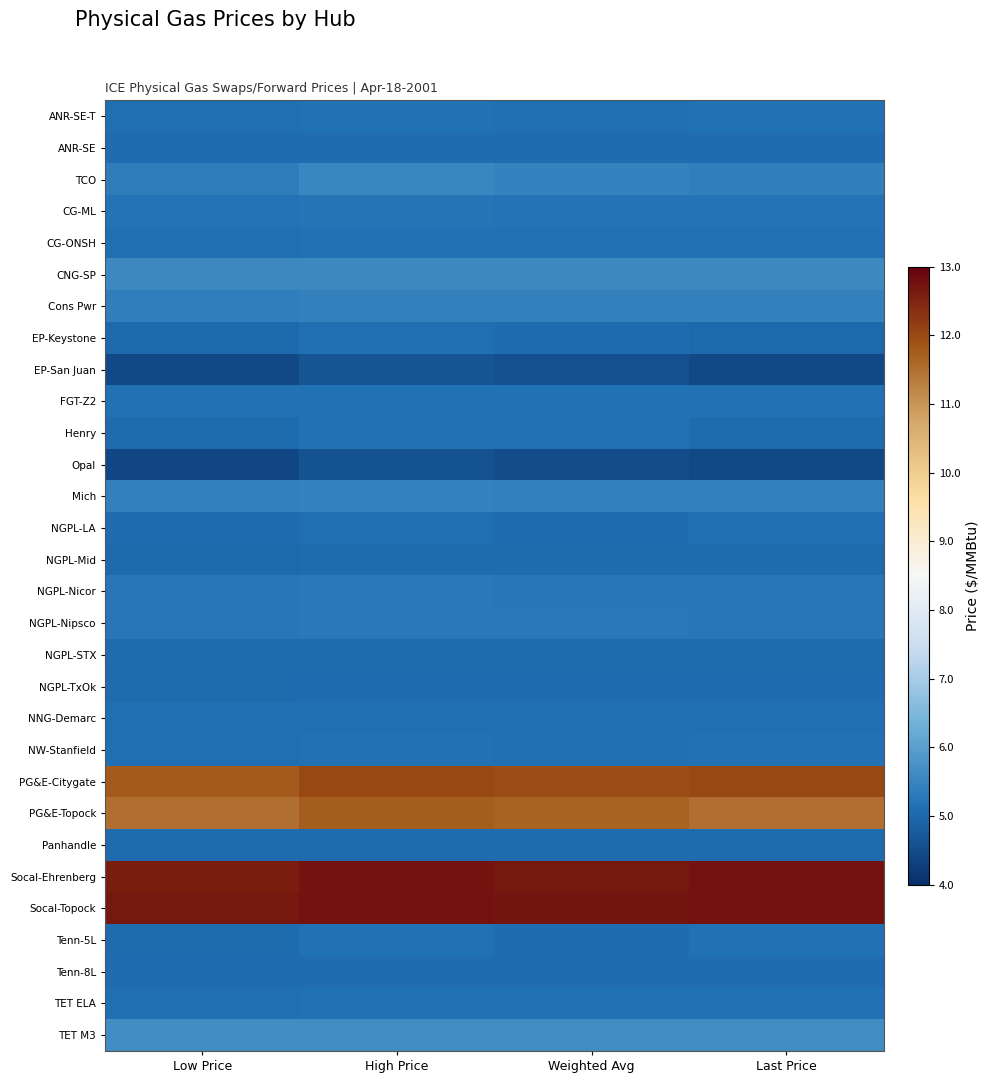

Rank the series by their maximum value, from highest to lowest.

Socal-Ehrenberg, Socal-Topock, PG&E-Citygate, PG&E-Topock, TET M3, CNG-SP, TCO, Mich, Cons Pwr, NGPL-Nicor, NGPL-Nipsco, CG-ML, CG-ONSH, Henry, ANR-SE-T, NW-Stanfield, TET ELA, FGT-Z2, Tenn-5L, EP-Keystone, NGPL-LA, NNG-Demarc, ANR-SE, Tenn-8L, NGPL-TxOk, Panhandle, NGPL-Mid, NGPL-STX, EP-San Juan, Opal